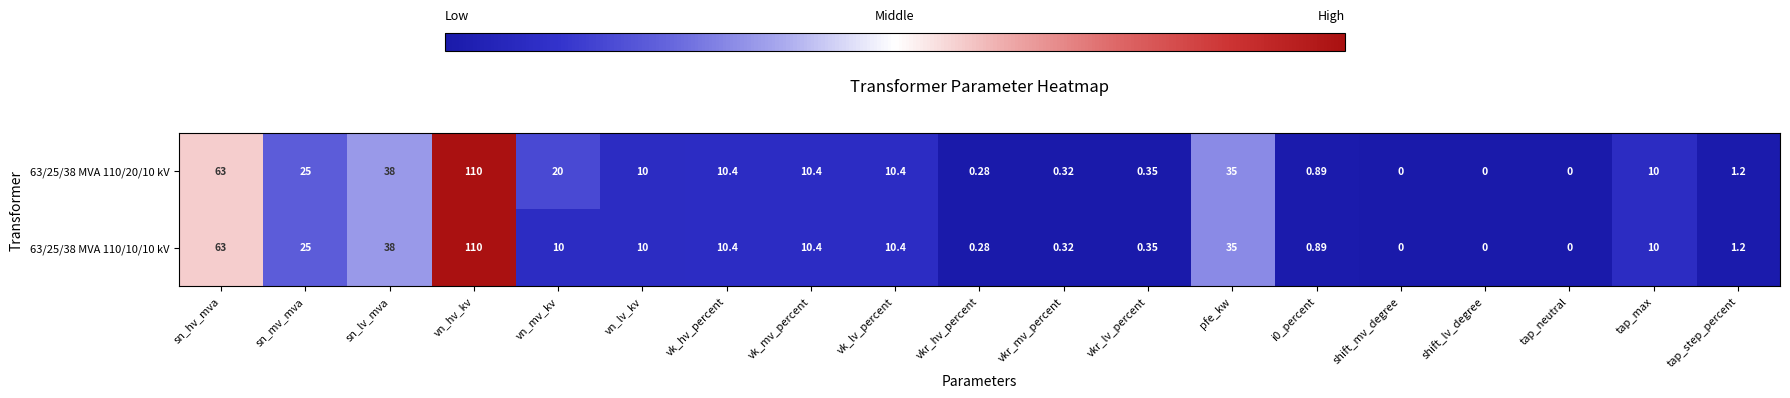

At which label is 63/25/38 MVA 110/10/10 kV closest to 55?

sn_hv_mva